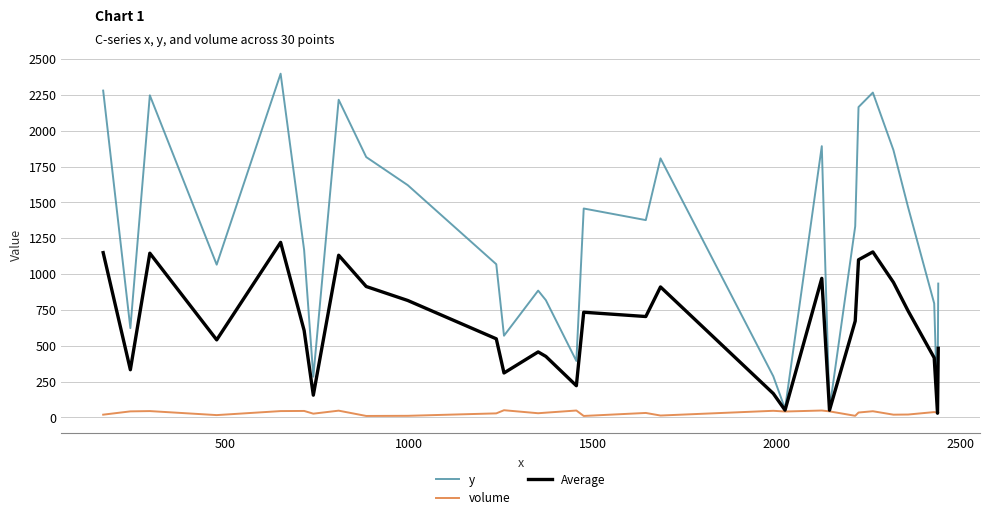

Which series has the largest range (max minus min)?

y